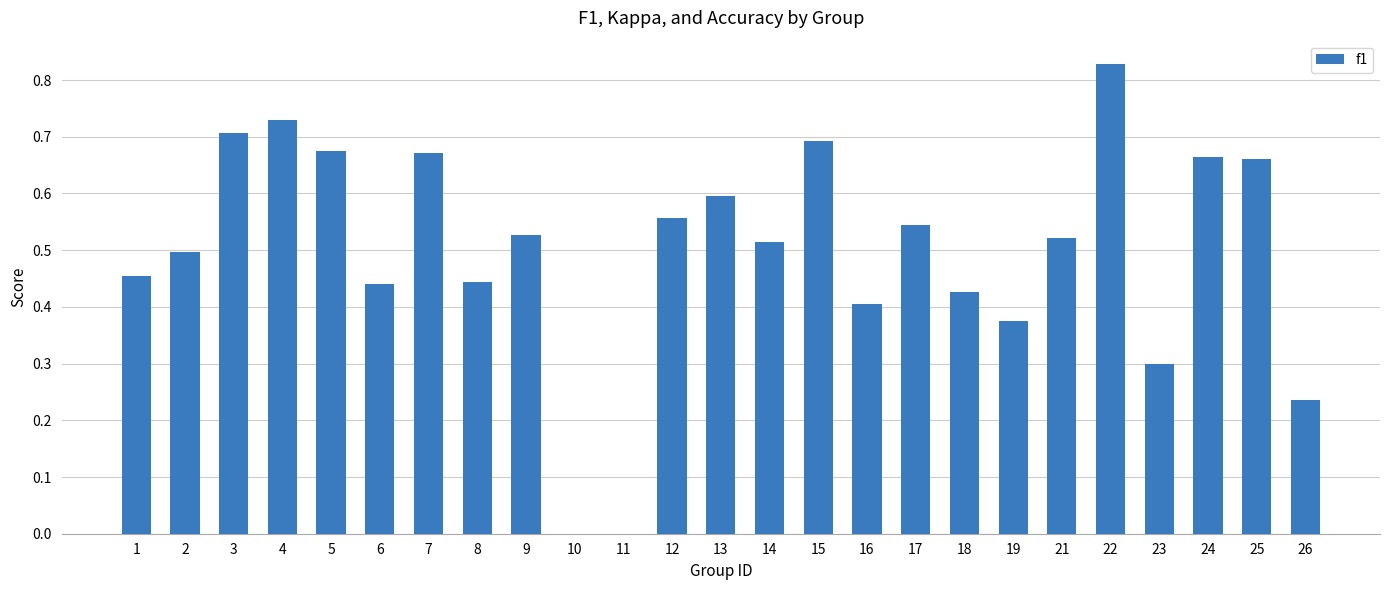

The value at 1 is 0.5. True or false?

True